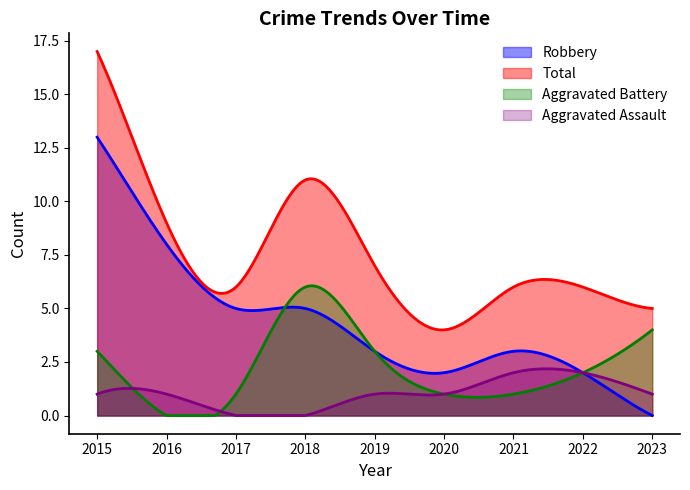

What is the maximum value shown in the chart?

17.0